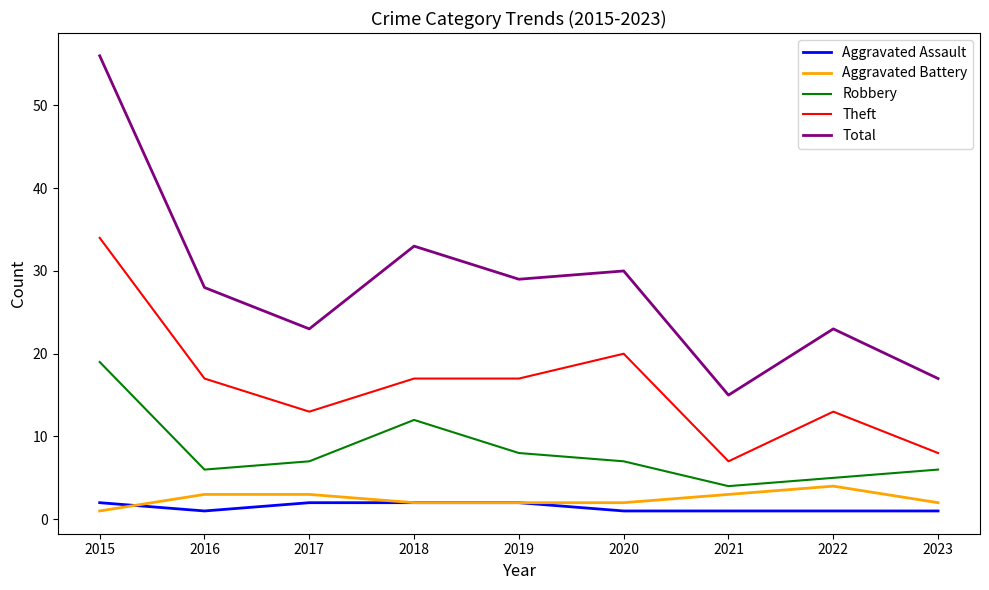

Count the number of data series in this chart.

5